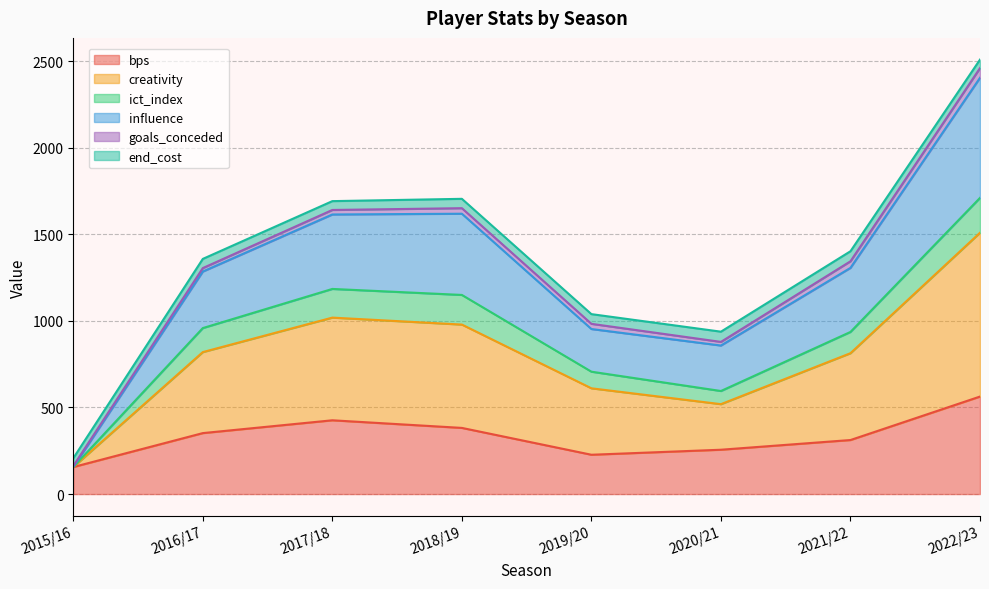

What is the label of the 8th point from the left?

2022/23